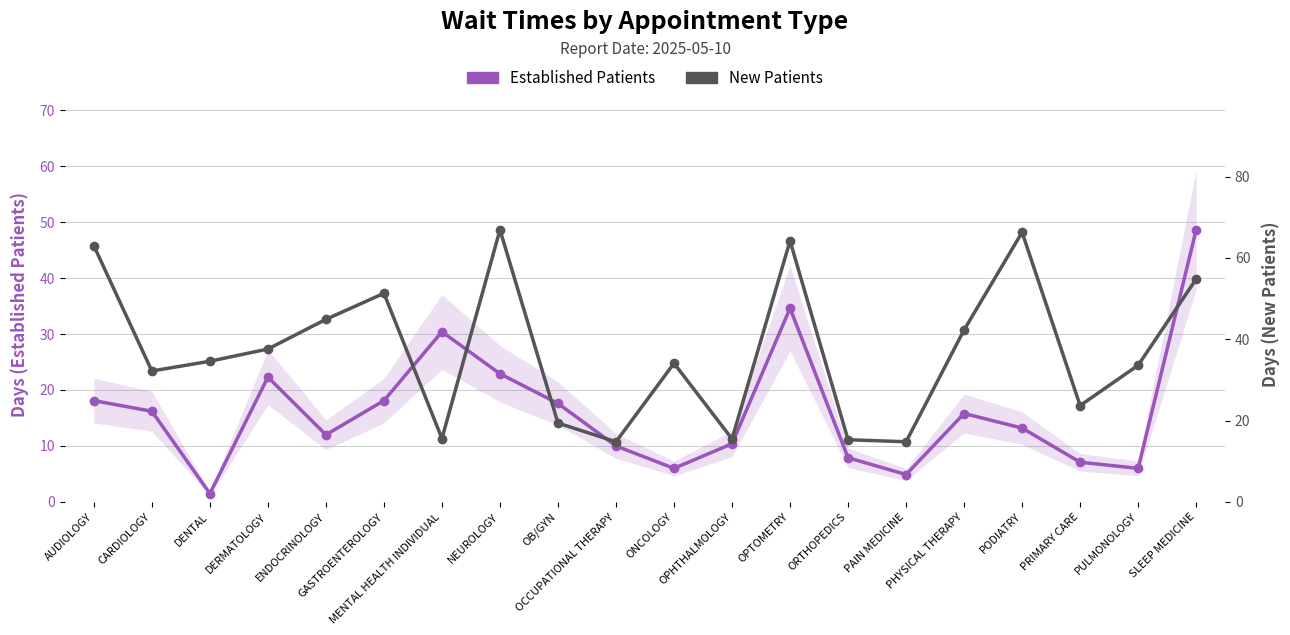

Reading left to right, extract all data points from this chart.

Established Patients: 18.1	16.2	1.5	22.3	12.0	18.1	30.4	22.9	17.6	10.0	6.0	10.4	34.6	7.9	4.9	15.8	13.2	7.1	6.0	48.6
New Patients: 63.0	32.2	34.6	37.6	44.9	51.3	15.6	66.9	19.4	14.8	34.1	15.5	64.2	15.3	14.8	42.3	66.3	23.7	33.6	54.8